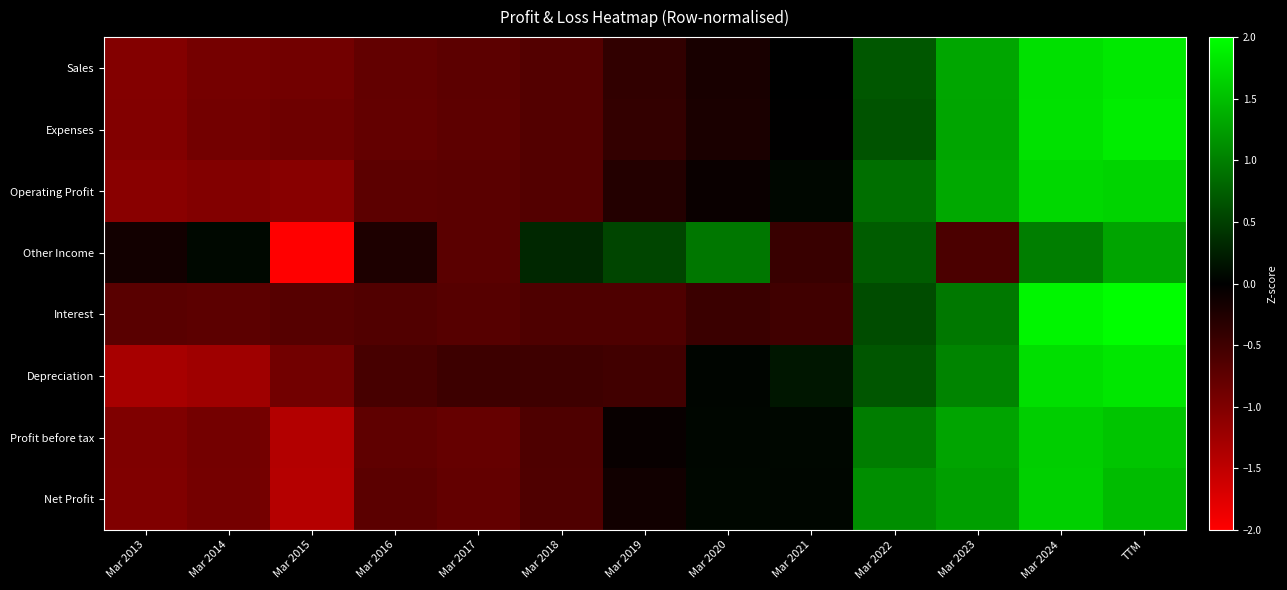

Reading left to right, list all the values displayed in this chart.

Sales: Mar 2013=-1.0	Mar 2014=-0.9	Mar 2015=-0.9	Mar 2016=-0.8	Mar 2017=-0.7	Mar 2018=-0.7	Mar 2019=-0.4	Mar 2020=-0.2	Mar 2021=-0.0	Mar 2022=0.7	Mar 2023=1.3	Mar 2024=1.8	TTM=1.8
Expenses: Mar 2013=-1.0	Mar 2014=-0.9	Mar 2015=-0.9	Mar 2016=-0.8	Mar 2017=-0.7	Mar 2018=-0.7	Mar 2019=-0.4	Mar 2020=-0.2	Mar 2021=-0.0	Mar 2022=0.7	Mar 2023=1.3	Mar 2024=1.8	TTM=1.9
Operating Profit: Mar 2013=-1.1	Mar 2014=-1.0	Mar 2015=-1.1	Mar 2016=-0.7	Mar 2017=-0.7	Mar 2018=-0.6	Mar 2019=-0.3	Mar 2020=-0.1	Mar 2021=0.1	Mar 2022=0.9	Mar 2023=1.3	Mar 2024=1.7	TTM=1.7
Other Income: Mar 2013=-0.1	Mar 2014=0.1	Mar 2015=-2.7	Mar 2016=-0.2	Mar 2017=-0.7	Mar 2018=0.3	Mar 2019=0.5	Mar 2020=0.9	Mar 2021=-0.4	Mar 2022=0.7	Mar 2023=-0.6	Mar 2024=1.0	TTM=1.3
Interest: Mar 2013=-0.7	Mar 2014=-0.7	Mar 2015=-0.7	Mar 2016=-0.6	Mar 2017=-0.7	Mar 2018=-0.6	Mar 2019=-0.6	Mar 2020=-0.5	Mar 2021=-0.5	Mar 2022=0.6	Mar 2023=0.9	Mar 2024=1.9	TTM=2.1
Depreciation: Mar 2013=-1.3	Mar 2014=-1.2	Mar 2015=-0.9	Mar 2016=-0.6	Mar 2017=-0.5	Mar 2018=-0.5	Mar 2019=-0.5	Mar 2020=0.0	Mar 2021=0.2	Mar 2022=0.7	Mar 2023=1.0	Mar 2024=1.7	TTM=1.8
Profit before tax: Mar 2013=-1.0	Mar 2014=-0.9	Mar 2015=-1.4	Mar 2016=-0.7	Mar 2017=-0.8	Mar 2018=-0.6	Mar 2019=-0.1	Mar 2020=0.1	Mar 2021=0.1	Mar 2022=1.0	Mar 2023=1.3	Mar 2024=1.6	TTM=1.5
Net Profit: Mar 2013=-1.0	Mar 2014=-0.9	Mar 2015=-1.4	Mar 2016=-0.7	Mar 2017=-0.8	Mar 2018=-0.6	Mar 2019=-0.1	Mar 2020=0.1	Mar 2021=0.1	Mar 2022=1.1	Mar 2023=1.2	Mar 2024=1.6	TTM=1.5